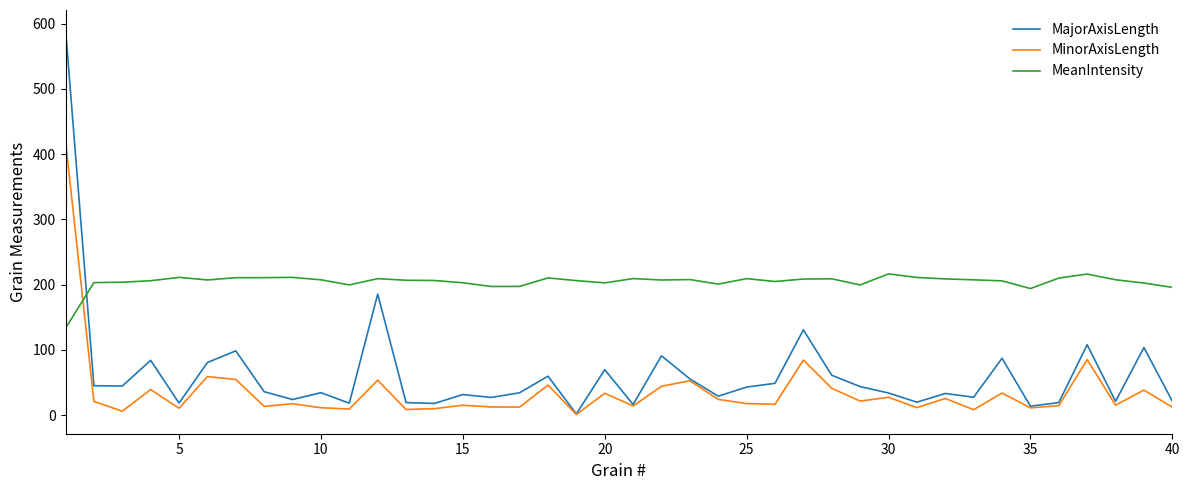

Which series has the largest total across all categories?

MeanIntensity